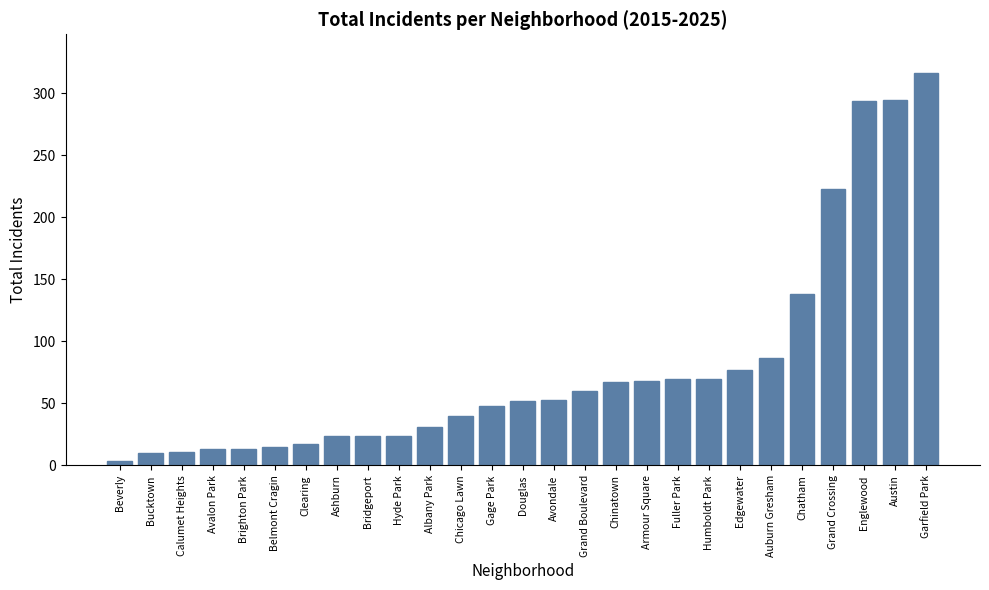

What is the difference between the second highest and minimum values?

291